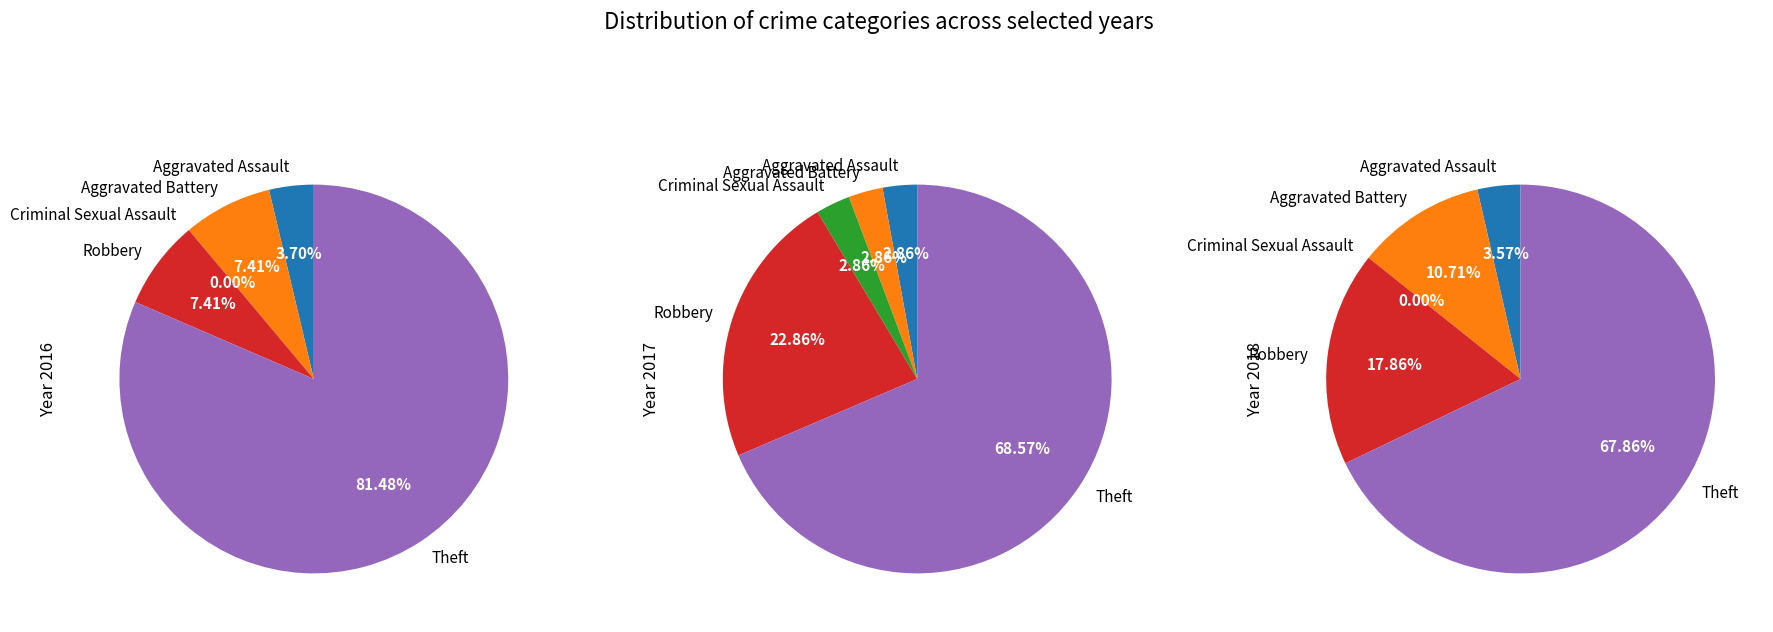

To the nearest percent, what is the average slice percentage?

20%